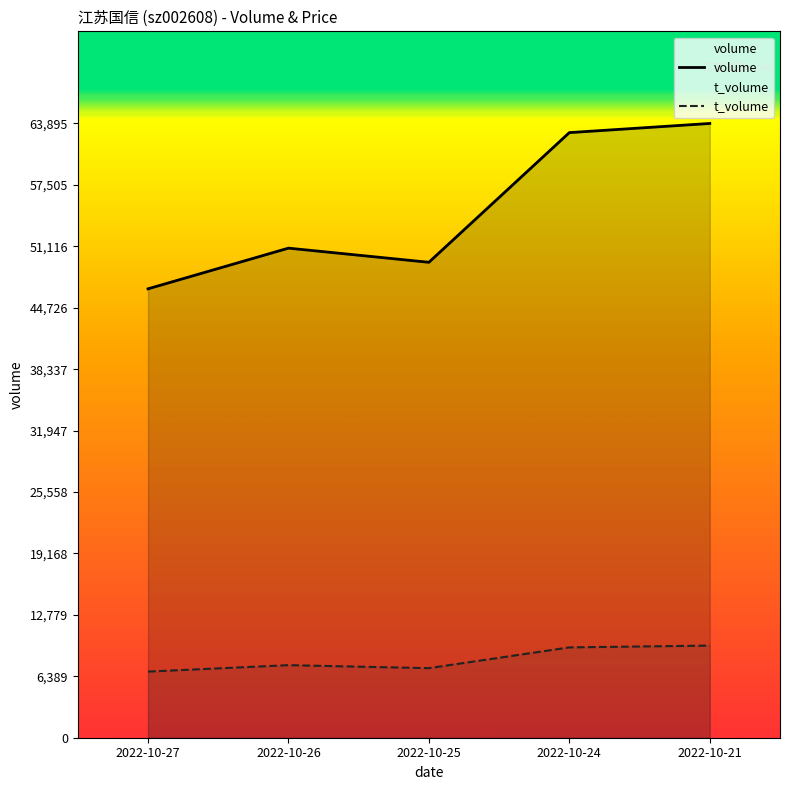

Where does the volume series first go above 50926?

2022-10-24